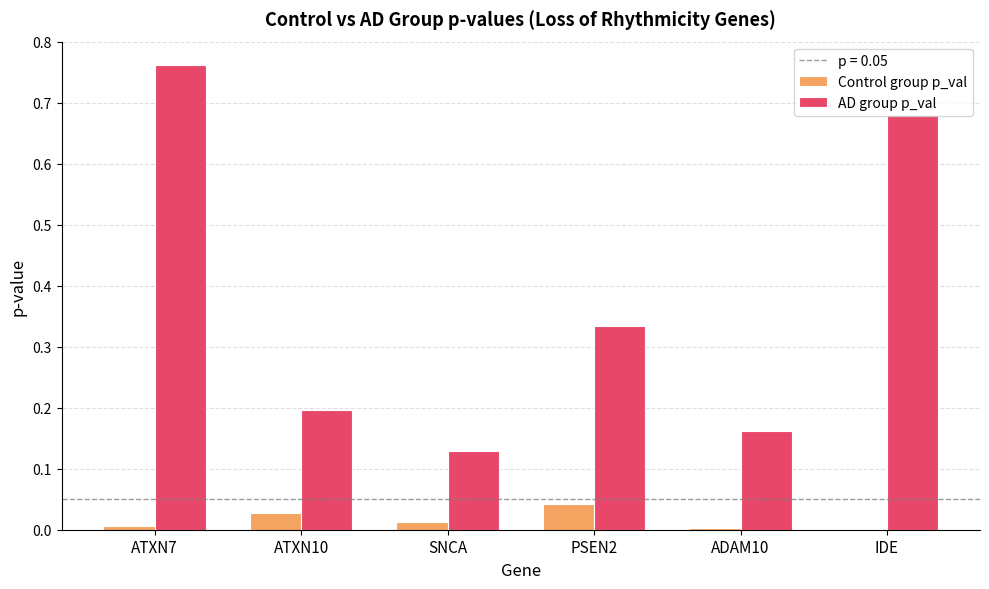

Which label corresponds to the largest value in the chart?

ATXN7